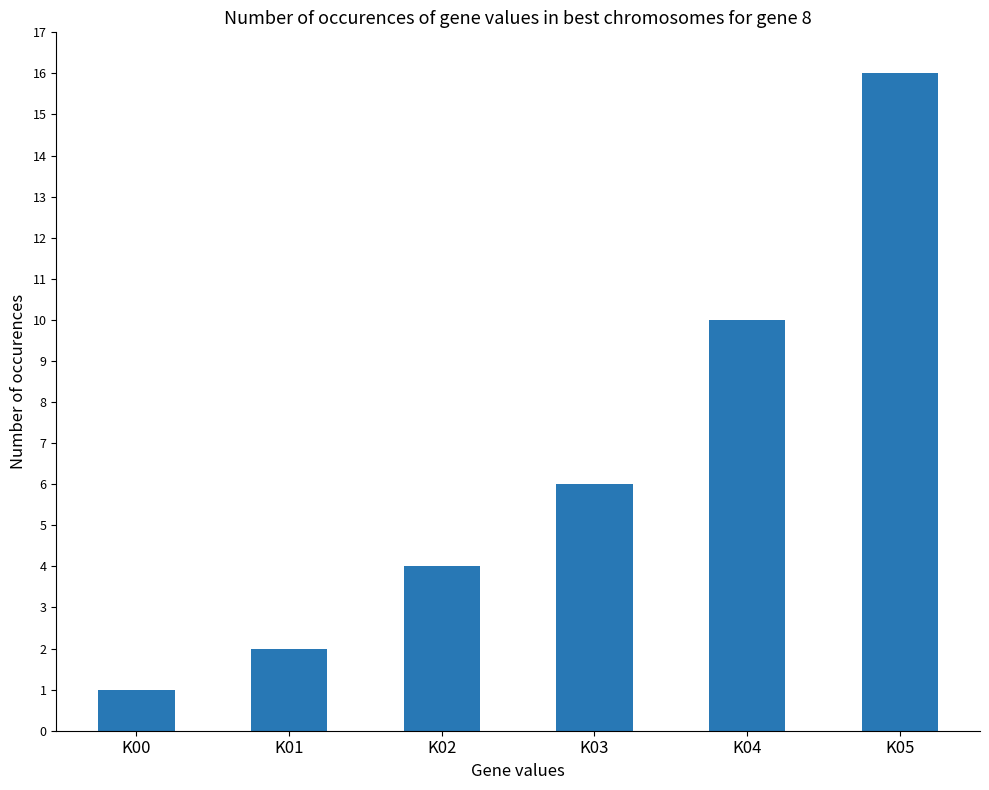

Rank the categories by value from lowest to highest.

K00, K01, K02, K03, K04, K05